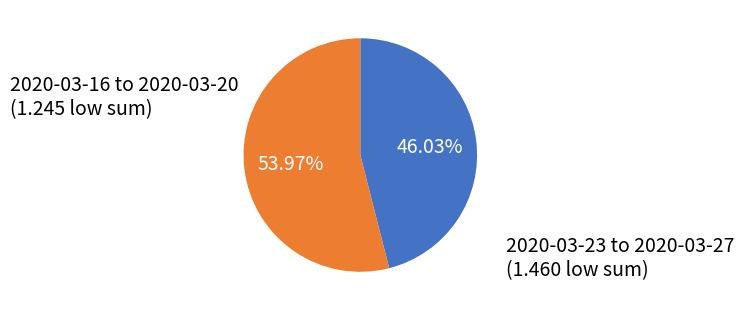

Is there any slice that represents more than half of the pie?

Yes